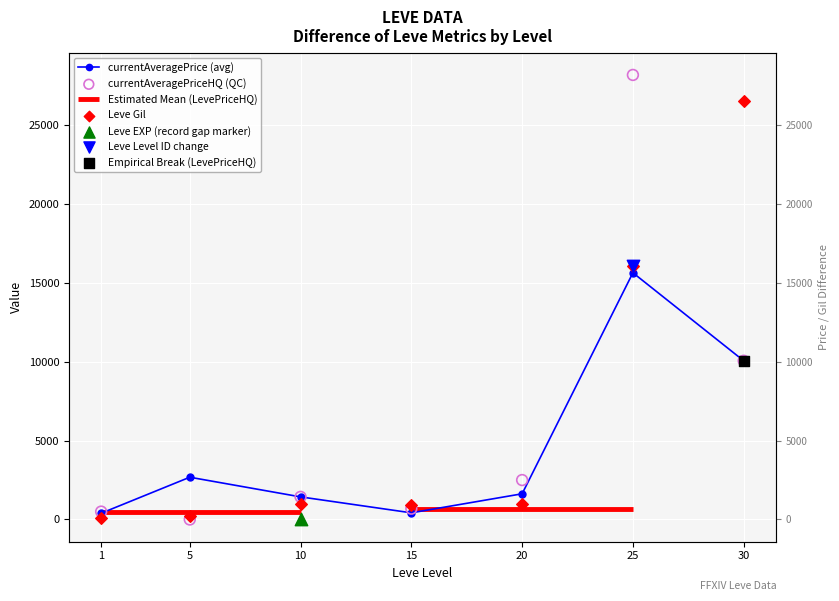

At which category is the sum across all series the highest?

25